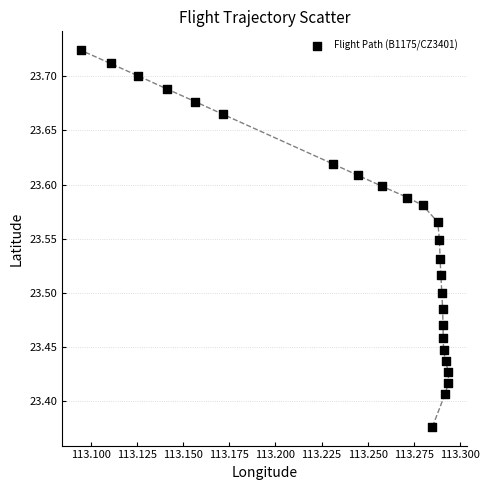

What is the range of Y values (max minus min)?

0.3